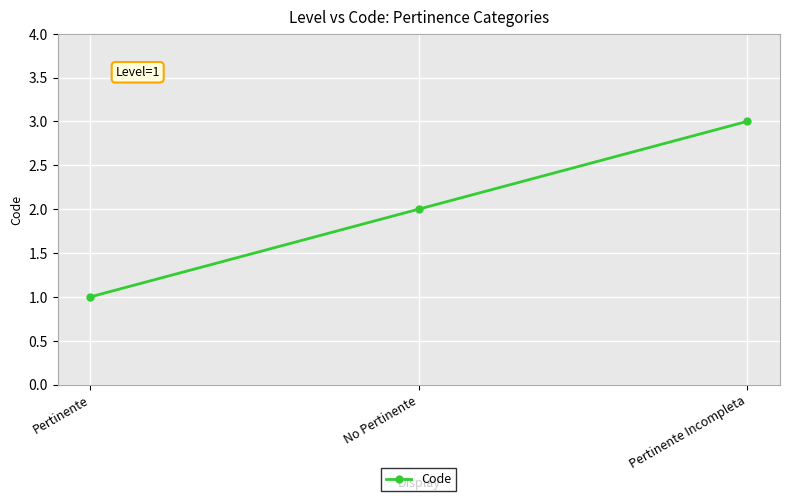

The chart shows a value of 1 at No Pertinente. True or false?

False